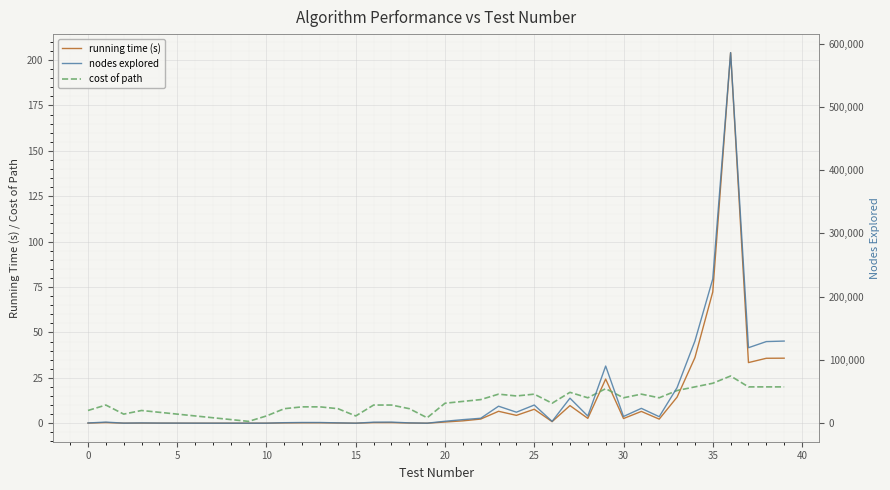

What is the maximum value for running time (s)?

204.1